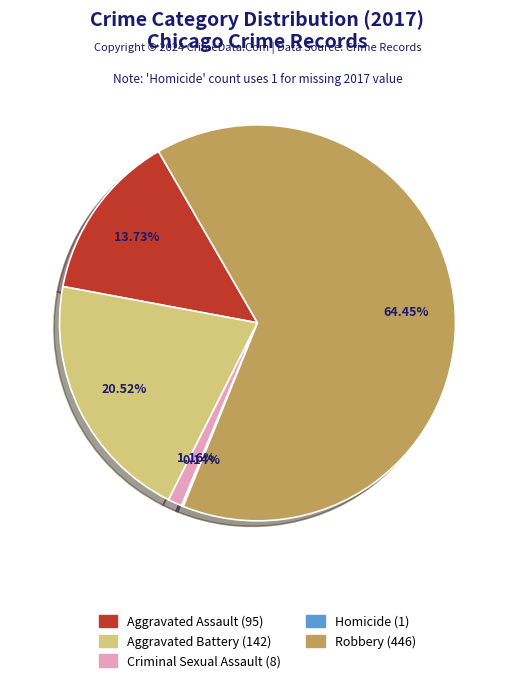

Do Criminal Sexual Assault and Aggravated Battery together represent more than half of the pie?

No